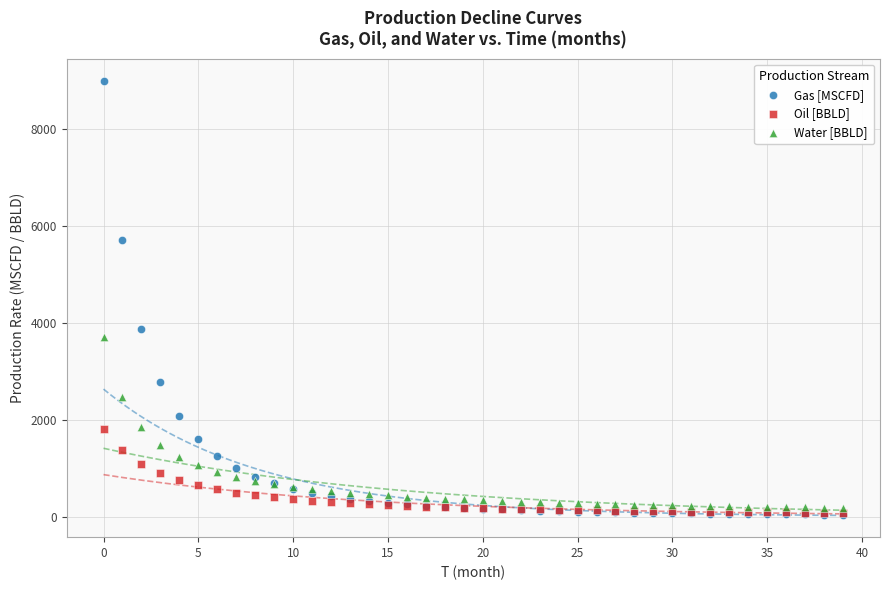

What are all the series names shown in the legend?

Gas [MSCFD], Oil [BBLD], Water [BBLD]